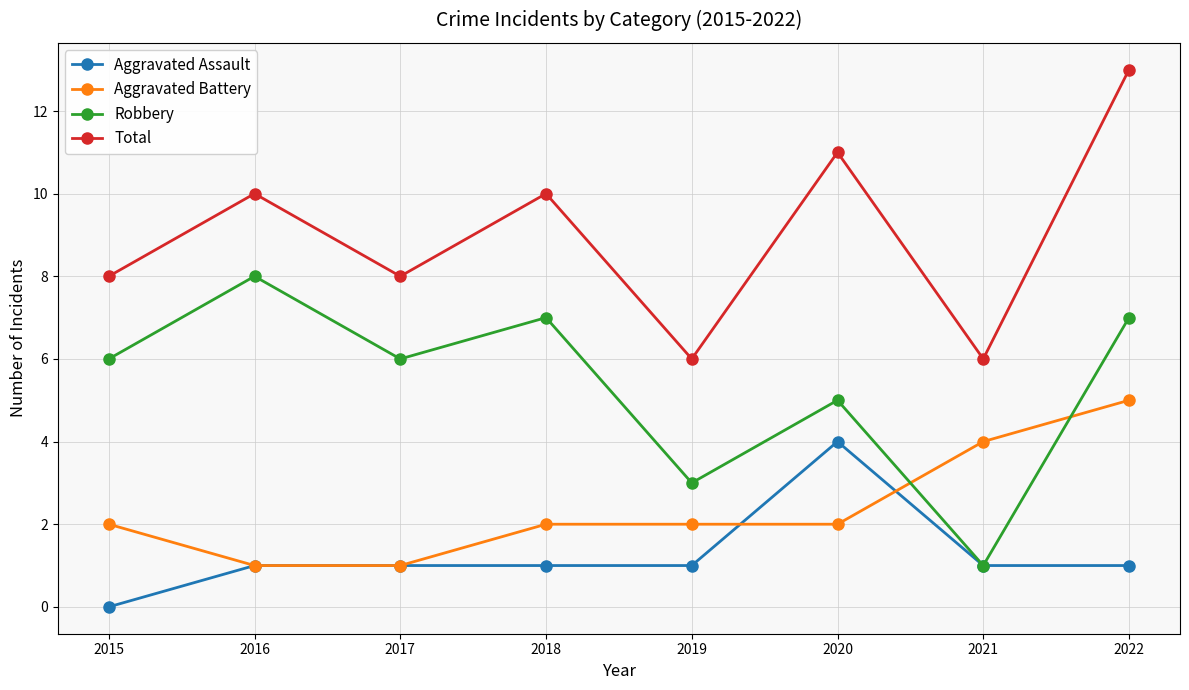

True or false: Total and Aggravated Battery cross at least once.

False